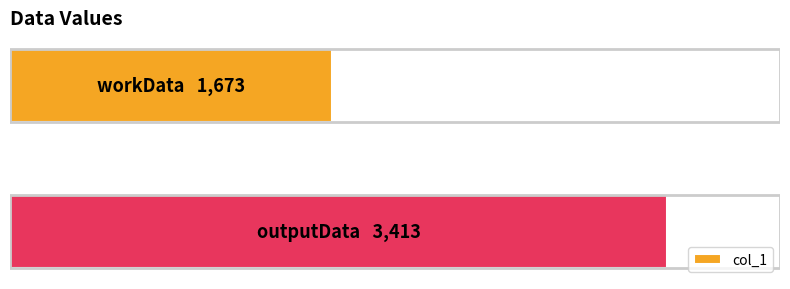

Does the chart contain any negative values?

No